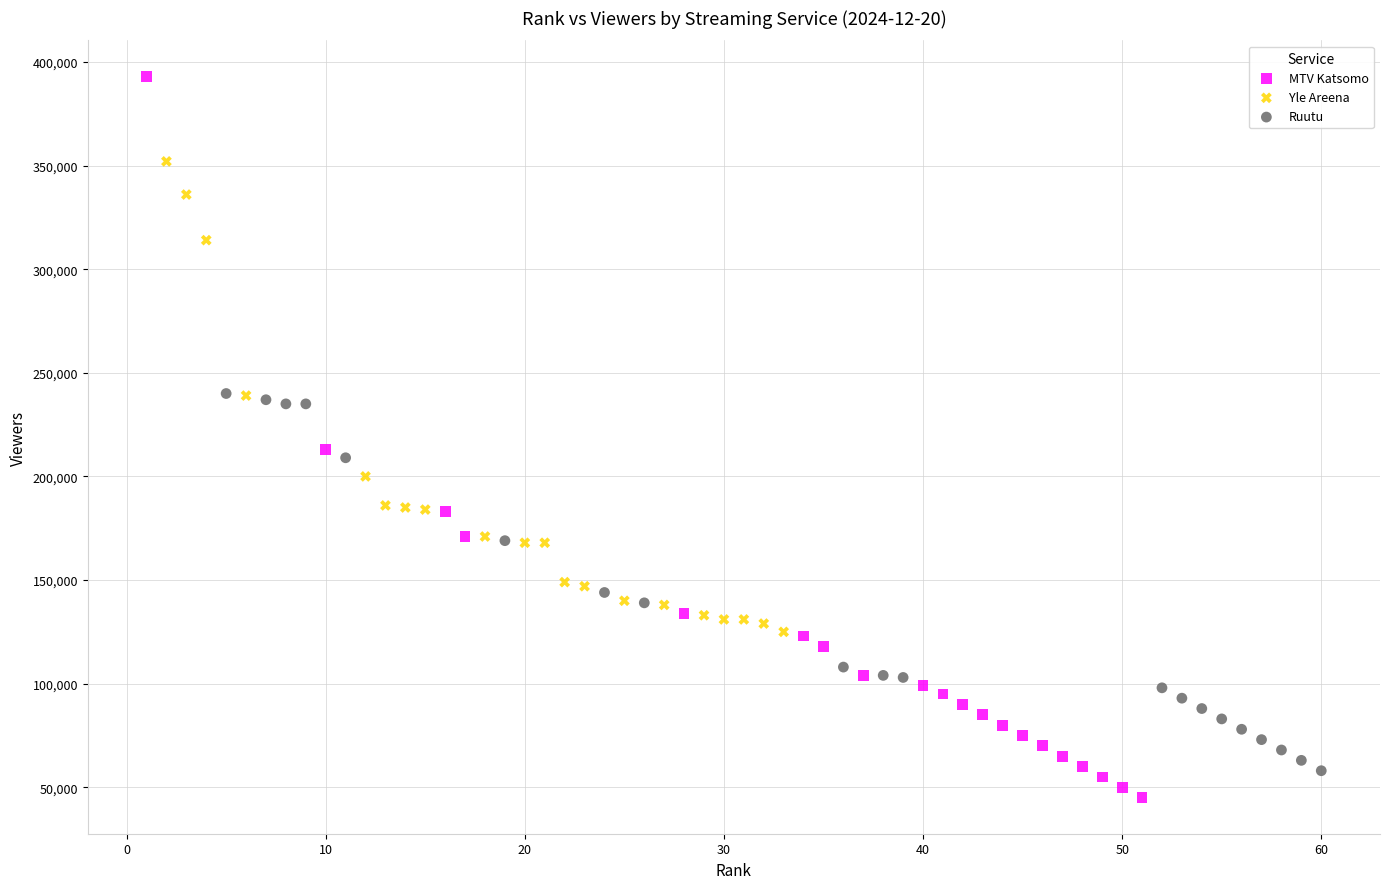

Which series contains the highest Y value?

MTV Katsomo